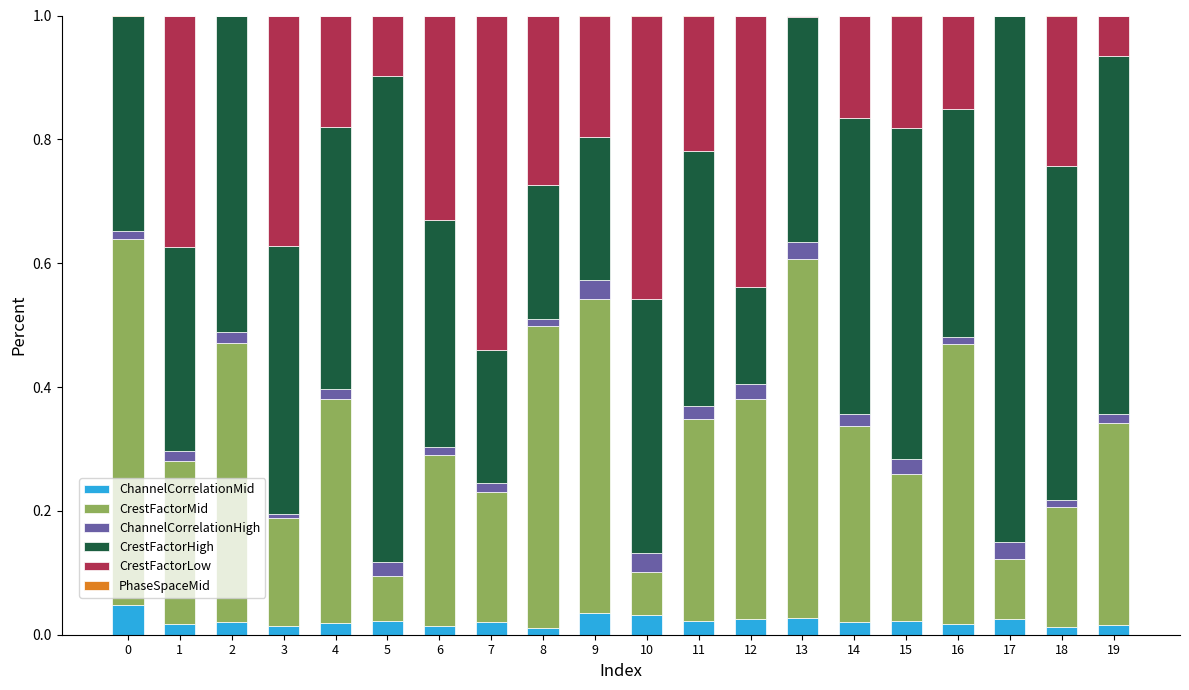

True or false: ChannelCorrelationMid has a value of 0.0 at 10.

True